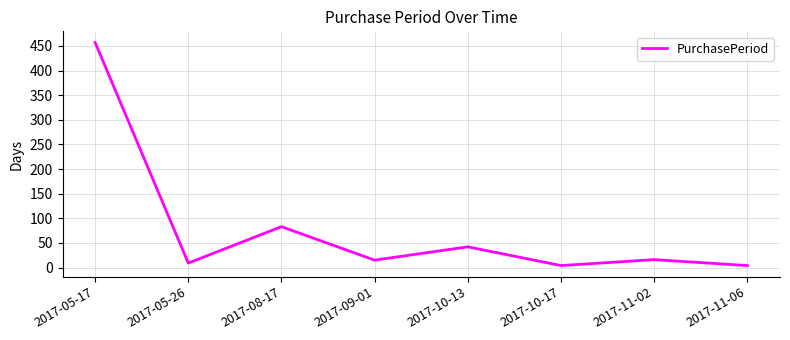

What is the greatest value displayed?

457